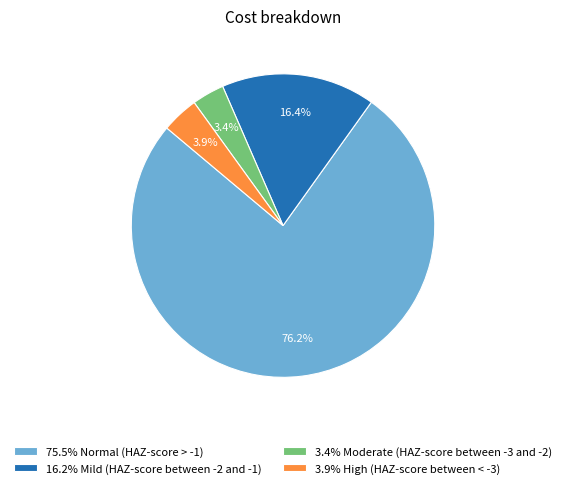

Which category accounts for the majority?

75.5% Normal (HAZ-score > -1)